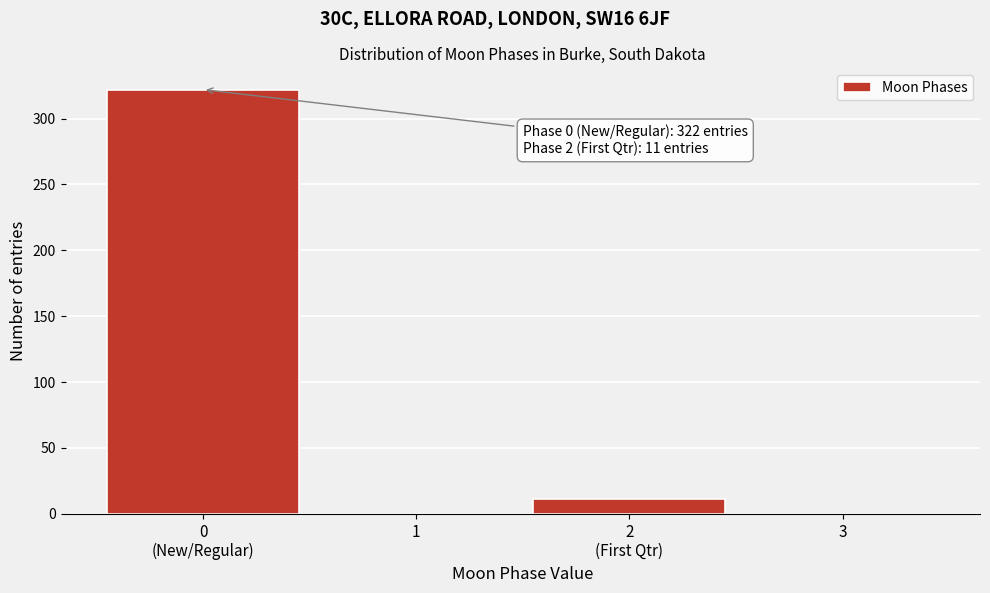

What is the sum of all values?

333